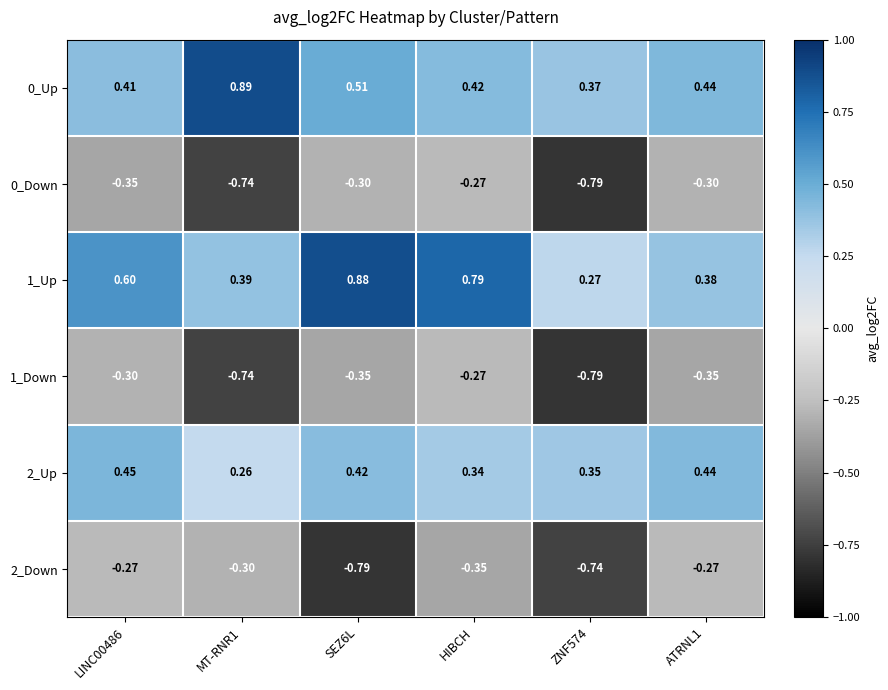

At which category is the sum across all series the highest?

HIBCH